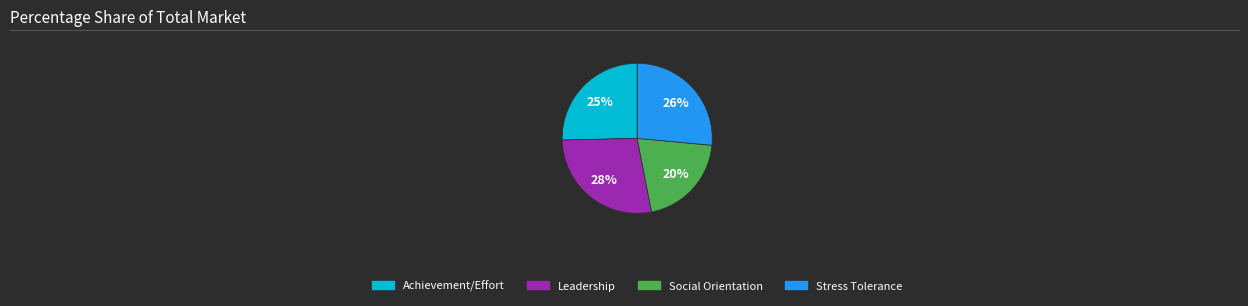

Do Achievement/Effort and Leadership together represent more than half of the pie?

Yes